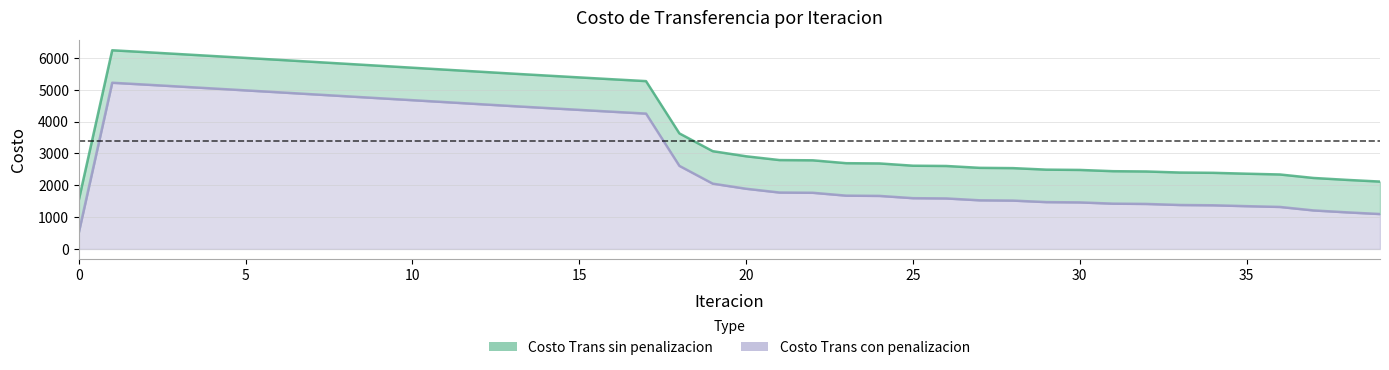

What is the sum of the Costo Trans con penalizacion values at 11 and 13?

9095.7